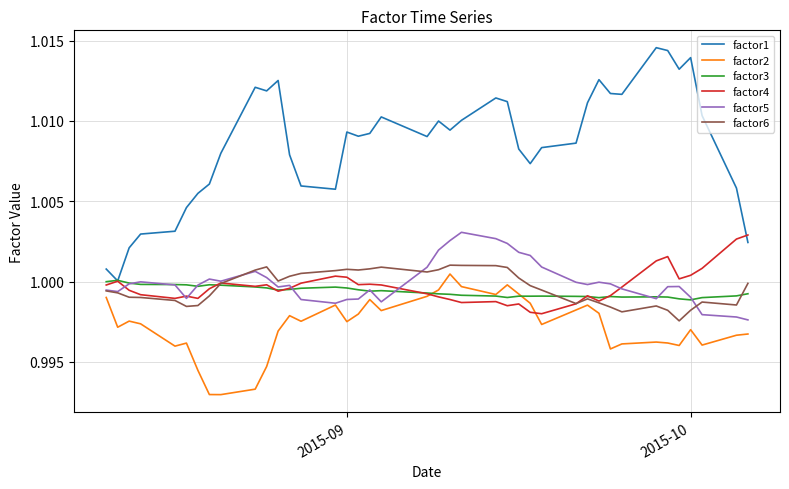

True or false: factor1 and factor6 cross at least once.

False